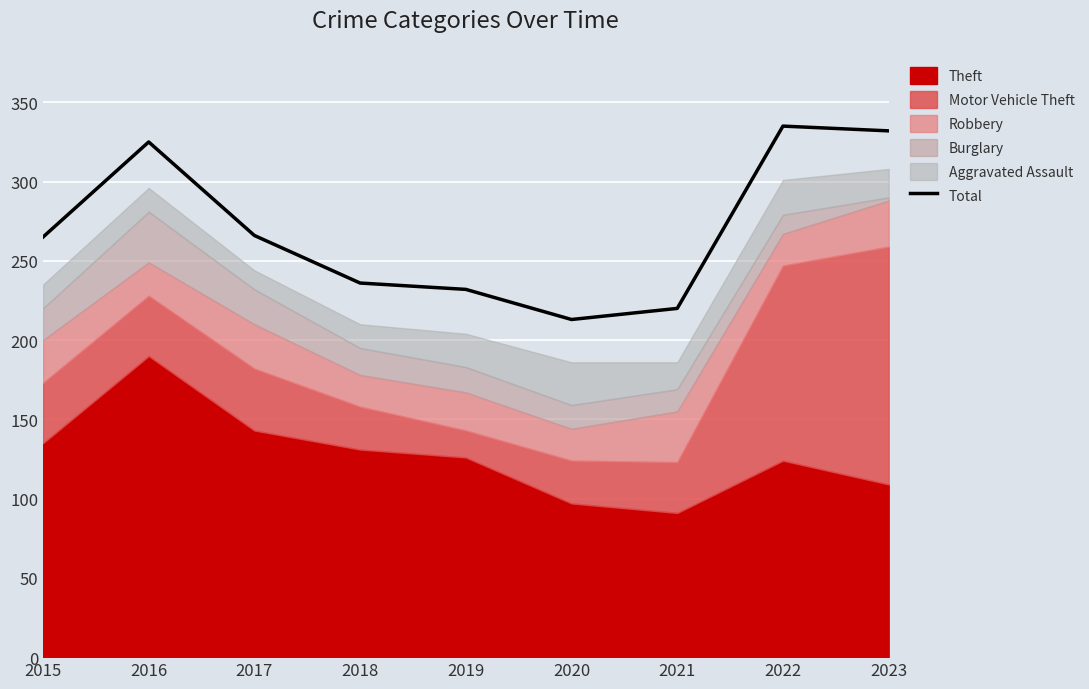

What is the maximum value shown in the chart?

335